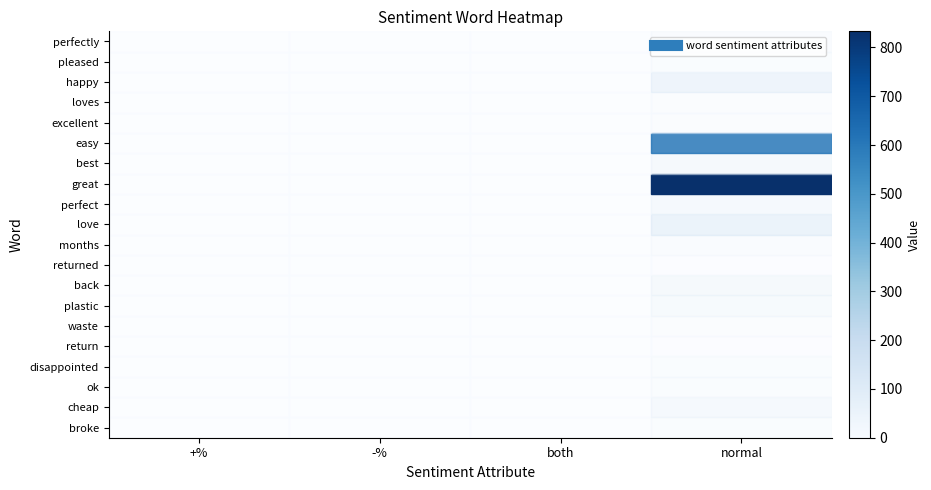

At which category is the sum across all series the highest?

normal